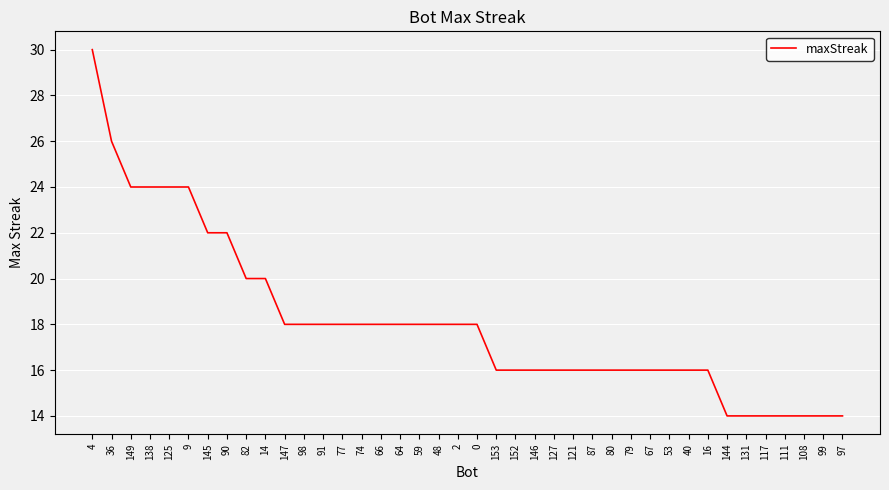

Which category has the highest value across all series?

4